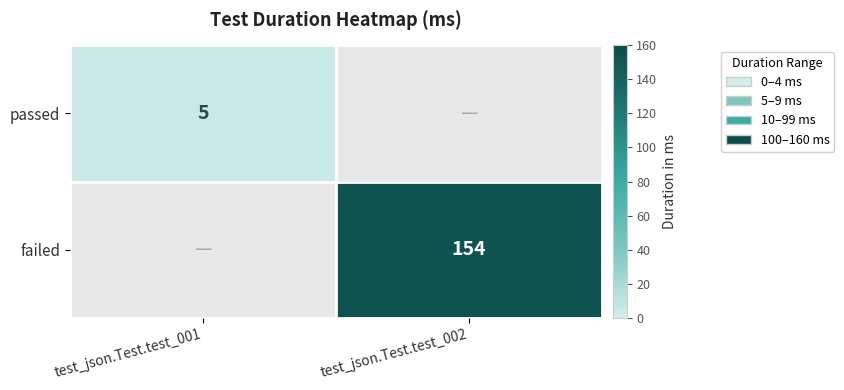

What is the maximum value shown in the chart?

154.0